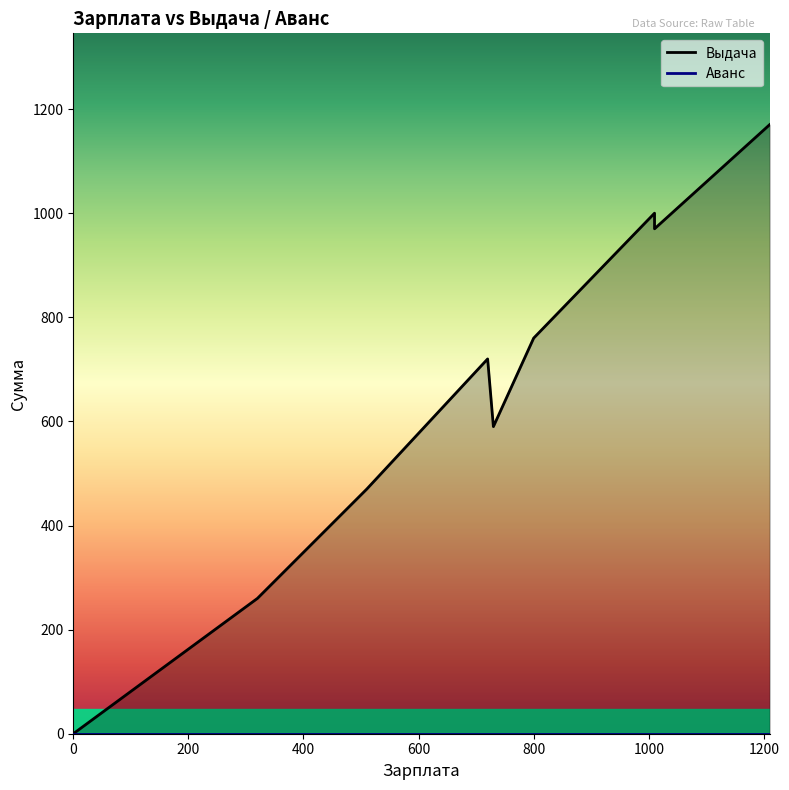

At 800, list the series in order from largest to smallest.

Выдача, Аванс